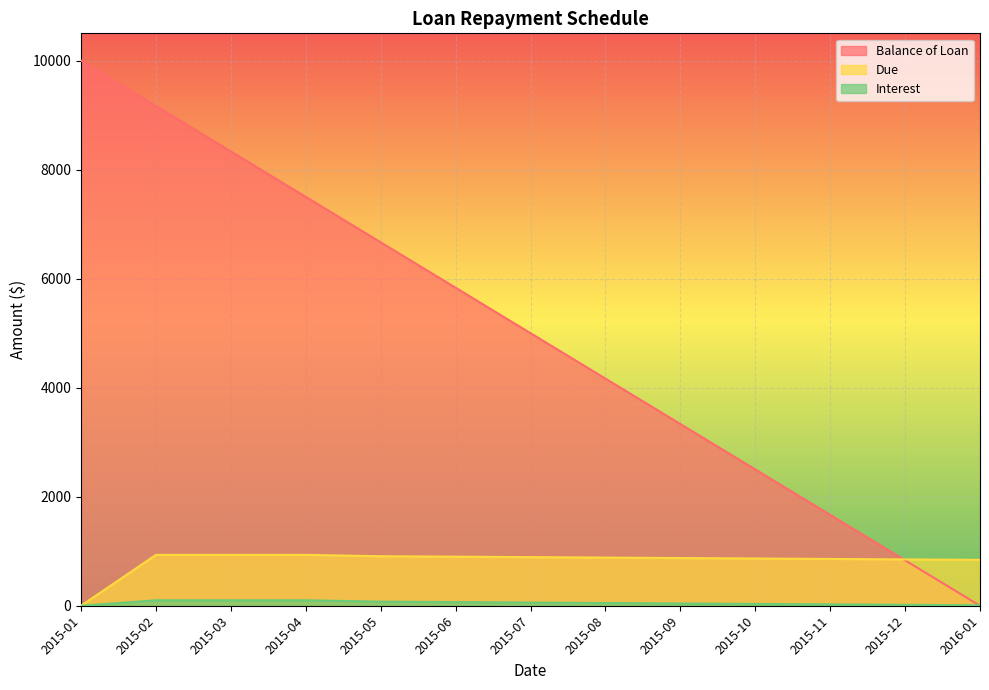

At how many categories does at least one series exceed 1579?

11